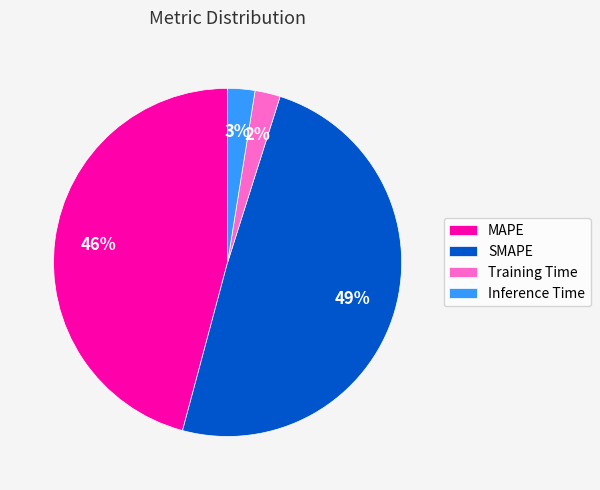

To the nearest percent, what is the difference between the MAPE and SMAPE slice percentages?

3%